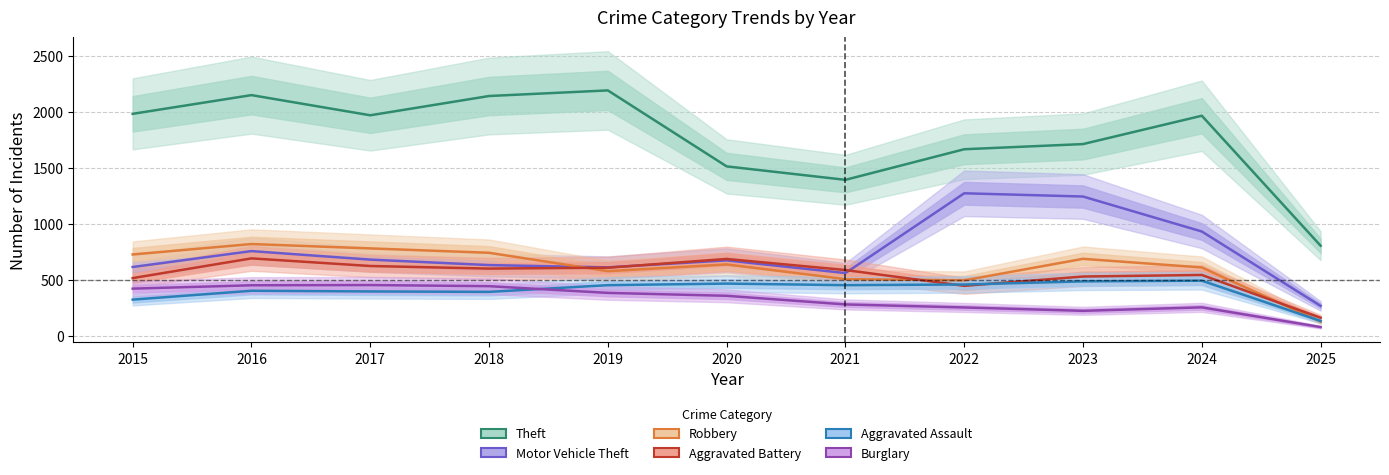

Where do Aggravated Assault and Burglary first cross each other?

2018 and 2019